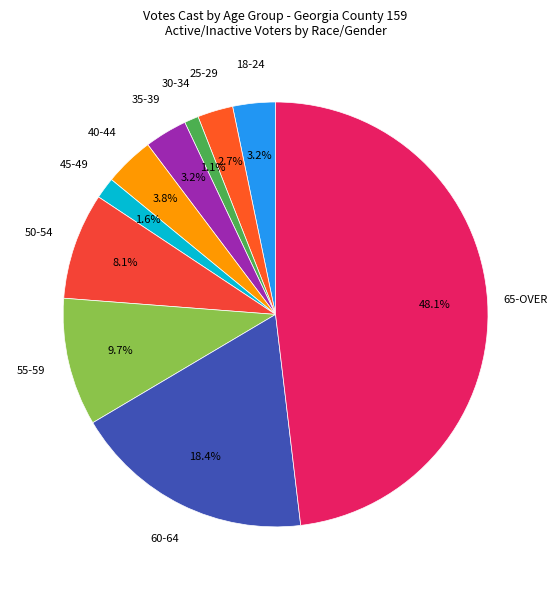

Between 40-44 and 35-39, which is larger?

40-44